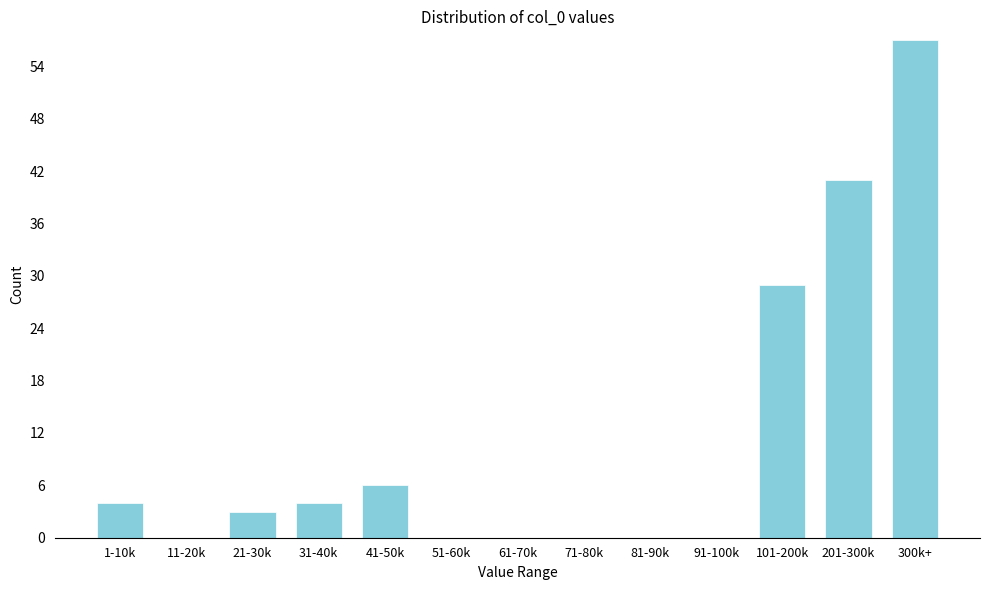

Reading right to left, list all the values displayed in this chart.

300k+=57	201-300k=41	101-200k=29	91-100k=0	81-90k=0	71-80k=0	61-70k=0	51-60k=0	41-50k=6	31-40k=4	21-30k=3	11-20k=0	1-10k=4